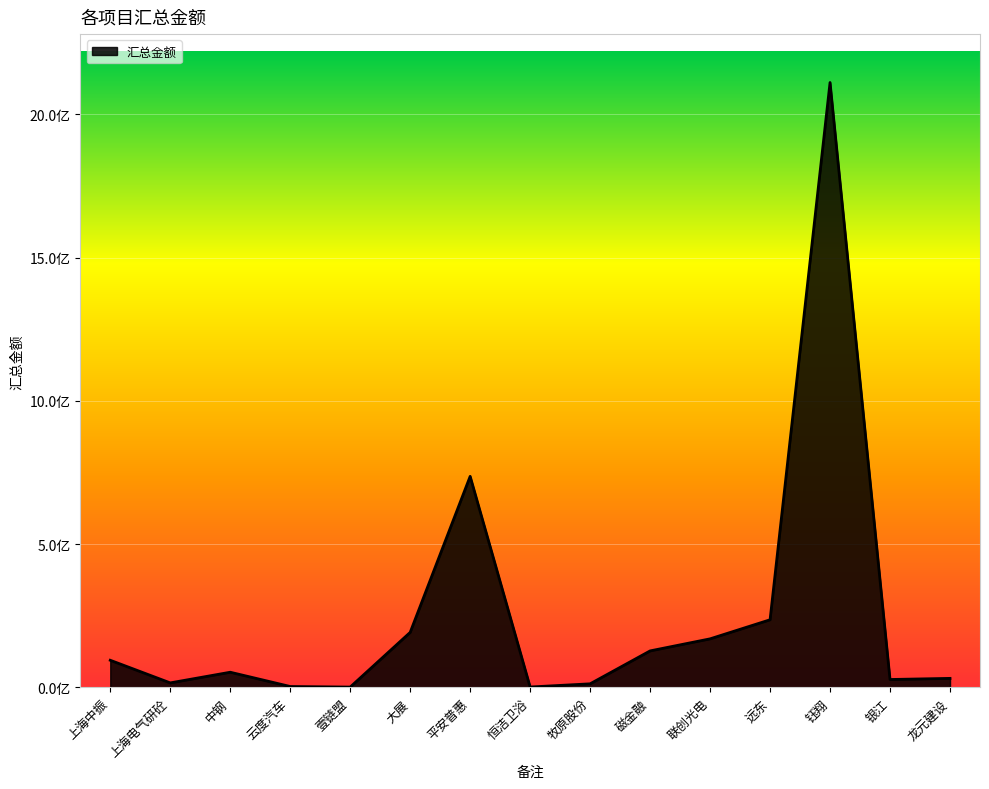

What is the difference between the values at 龙元建设 and 上海电气研砼?

15740996.6